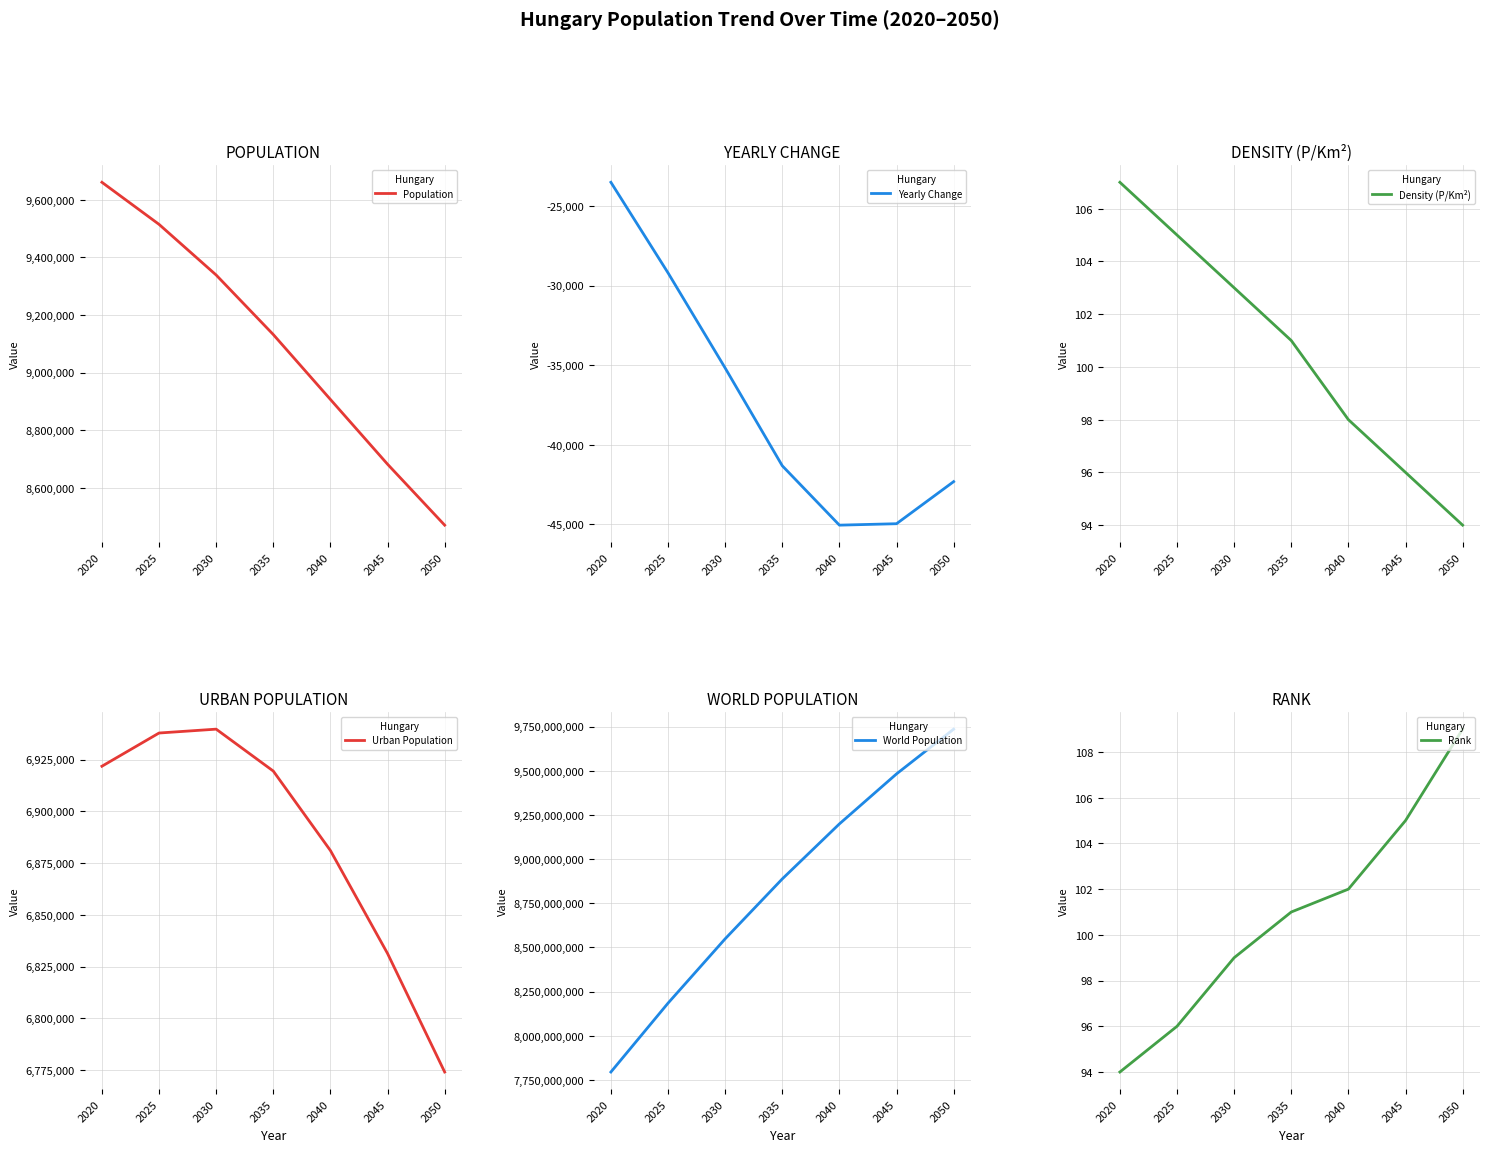

Which series has the largest total across all categories?

World Population